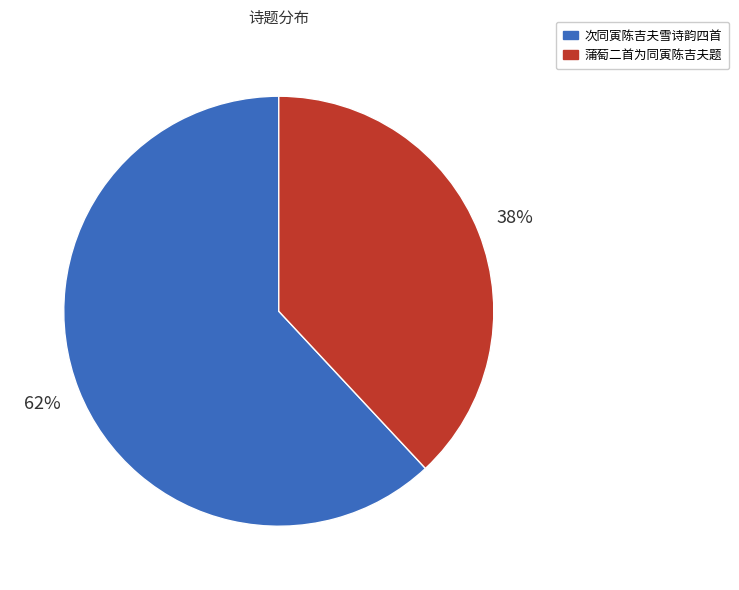

Is there any slice that represents more than half of the pie?

Yes